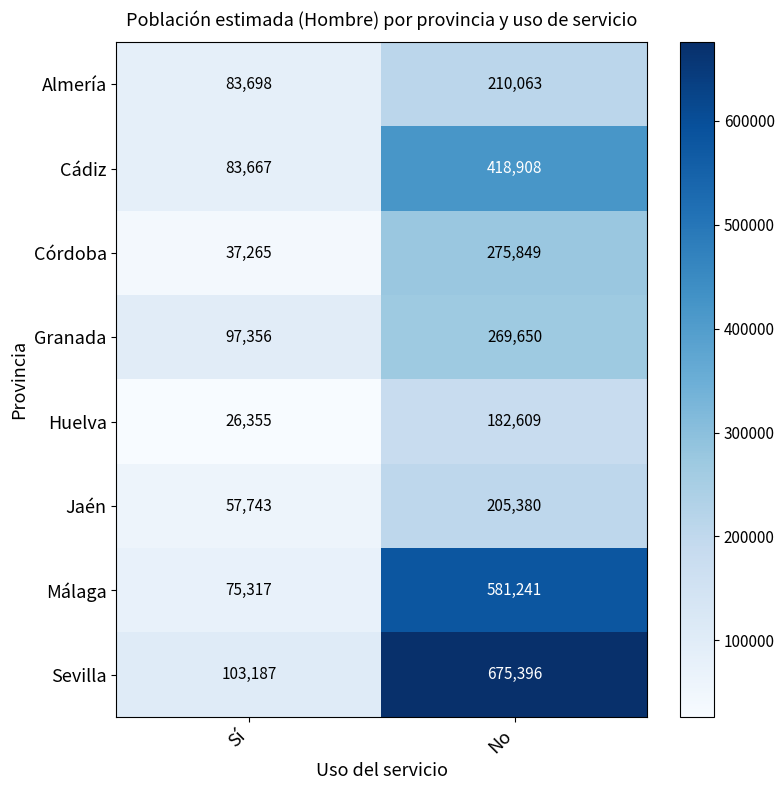

What is the sum of the Granada values at Sí and No?

367006